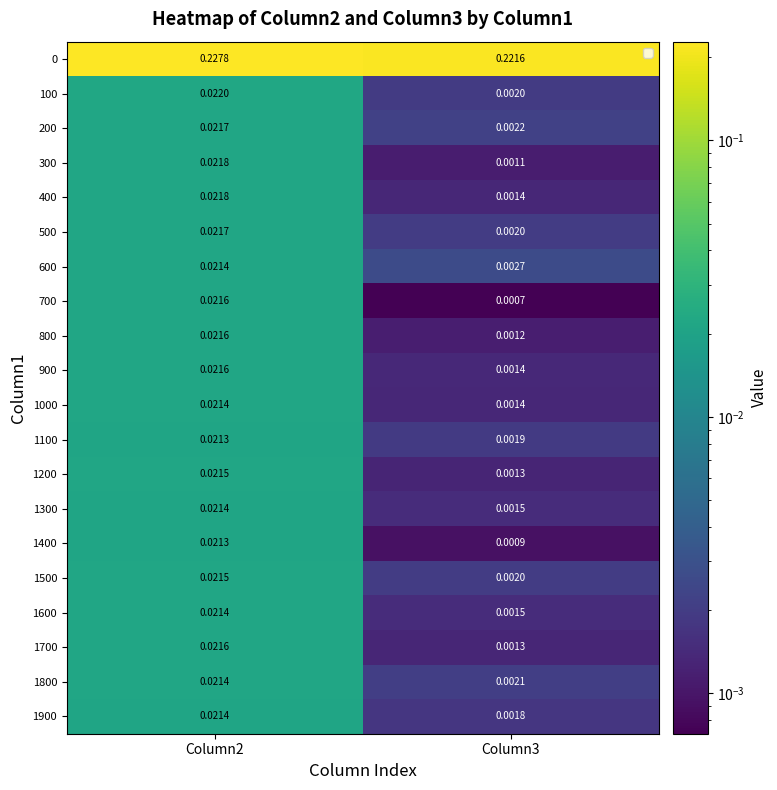

Reading right to left, extract all data points from this chart.

0: Column3=0.2	Column2=0.2
100: Column3=0.0	Column2=0.0
200: Column3=0.0	Column2=0.0
300: Column3=0.0	Column2=0.0
400: Column3=0.0	Column2=0.0
500: Column3=0.0	Column2=0.0
600: Column3=0.0	Column2=0.0
700: Column3=0.0	Column2=0.0
800: Column3=0.0	Column2=0.0
900: Column3=0.0	Column2=0.0
1000: Column3=0.0	Column2=0.0
1100: Column3=0.0	Column2=0.0
1200: Column3=0.0	Column2=0.0
1300: Column3=0.0	Column2=0.0
1400: Column3=0.0	Column2=0.0
1500: Column3=0.0	Column2=0.0
1600: Column3=0.0	Column2=0.0
1700: Column3=0.0	Column2=0.0
1800: Column3=0.0	Column2=0.0
1900: Column3=0.0	Column2=0.0